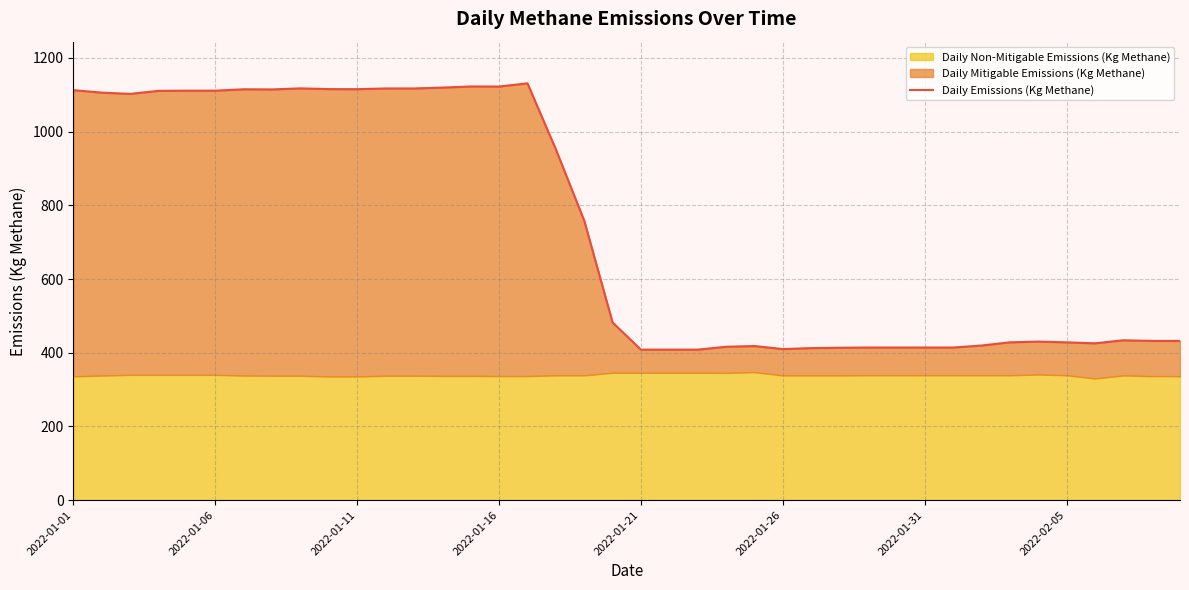

What is the difference between the maximum and minimum values?

722.9